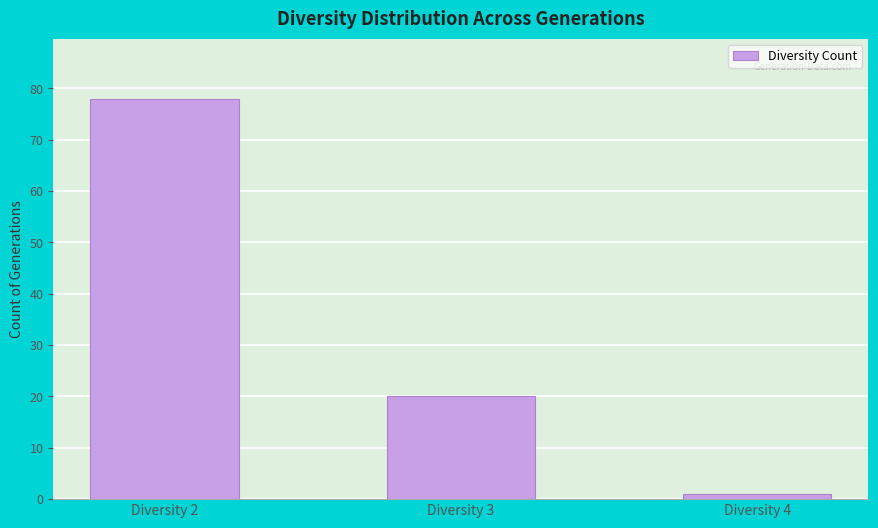

Count the values in the range 1 to 78.

3